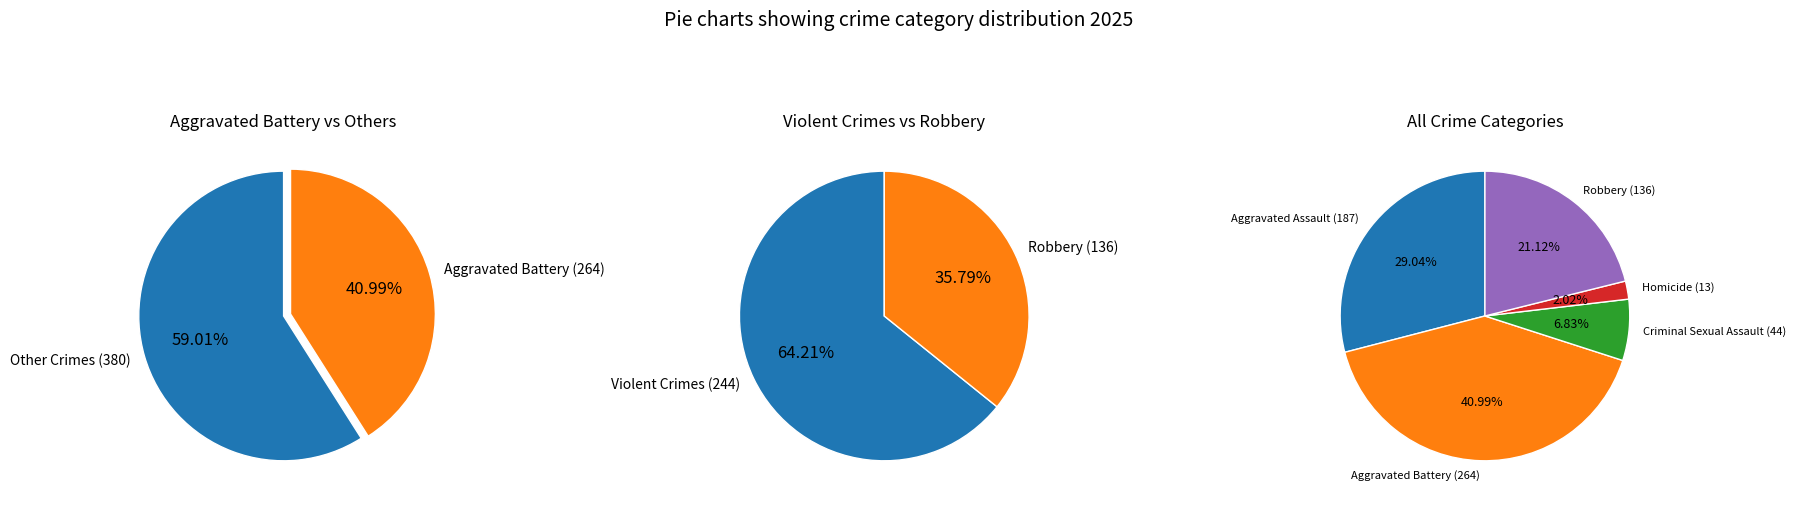

What is the ratio of the value at Aggravated Assault to the value at Homicide?

14.4